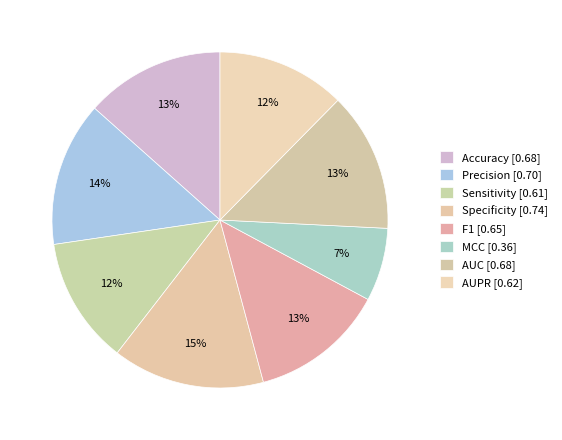

Is there any slice that represents more than half of the pie?

No